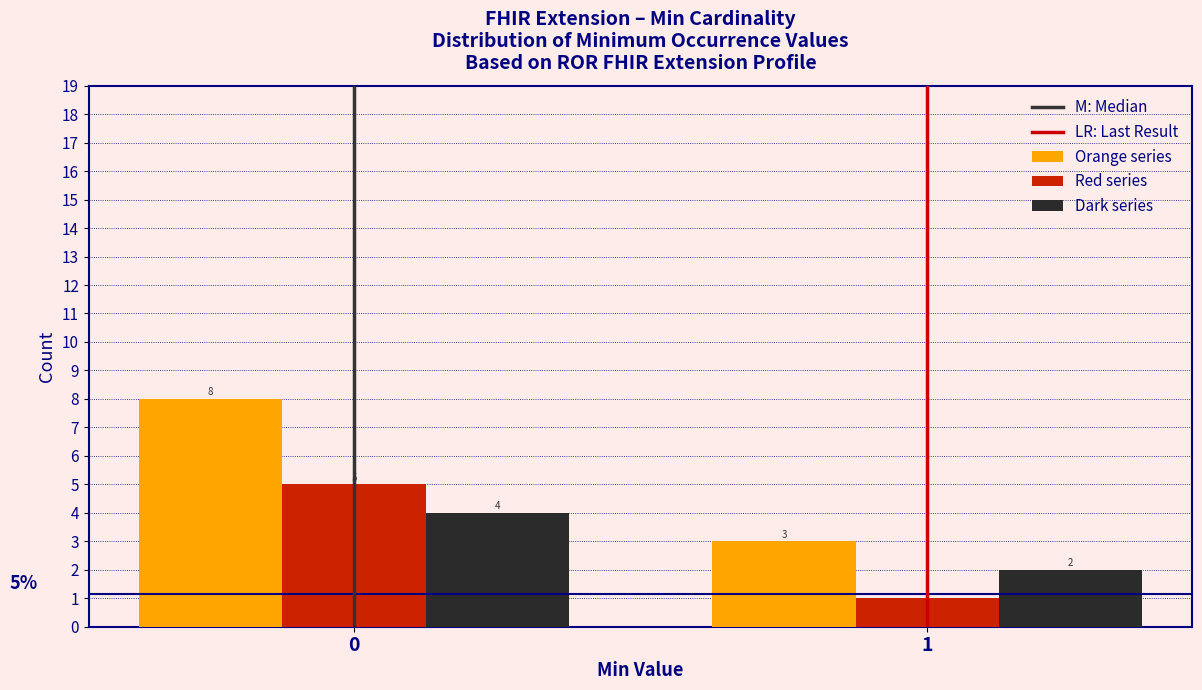

Reading left to right, list all the values displayed in this chart.

Orange series: 0=8	1=3
Red series: 0=5	1=1
Dark series: 0=4	1=2